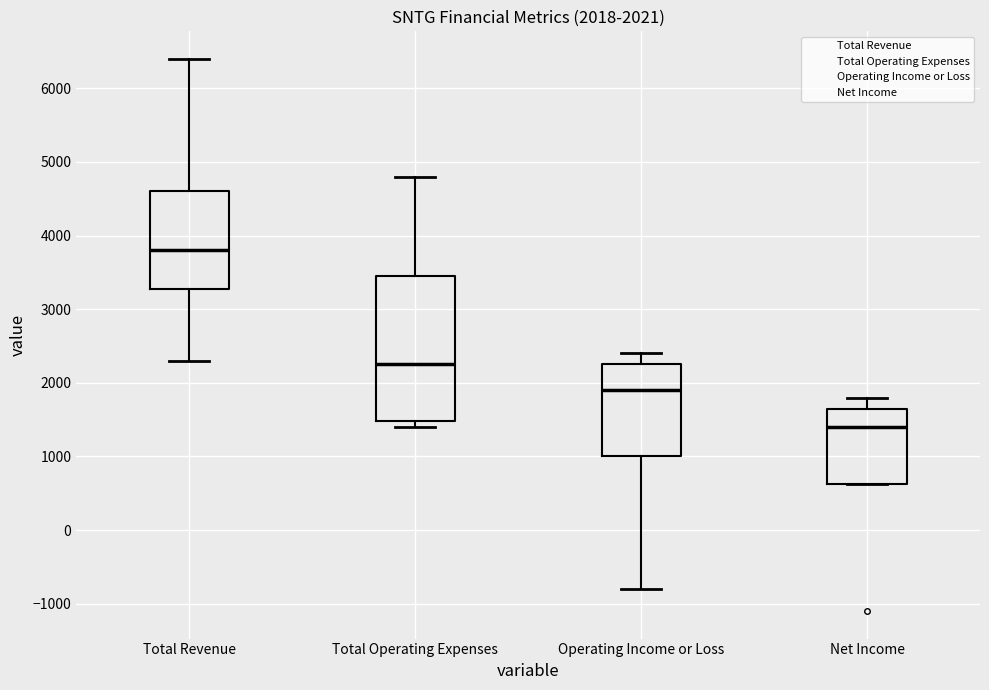

Which box is the tallest, from its lower edge to its upper edge?

Total Operating Expenses